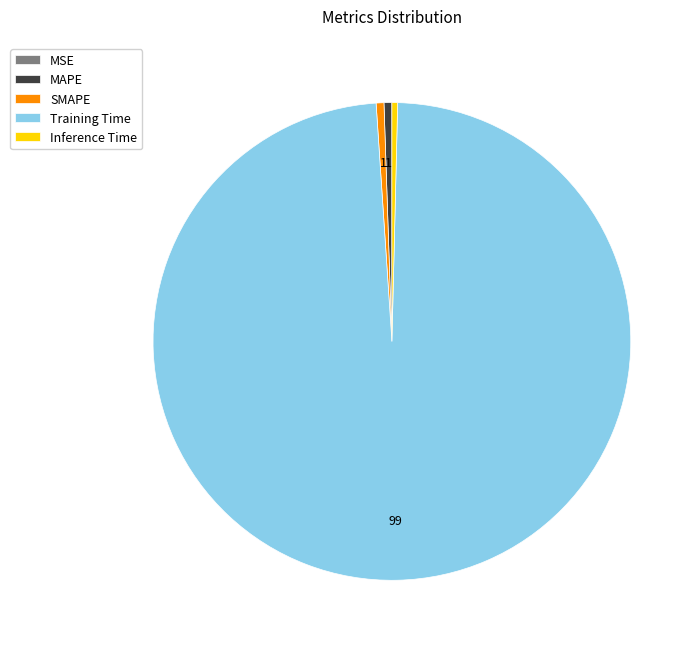

Is Training Time the majority of the pie?

Yes